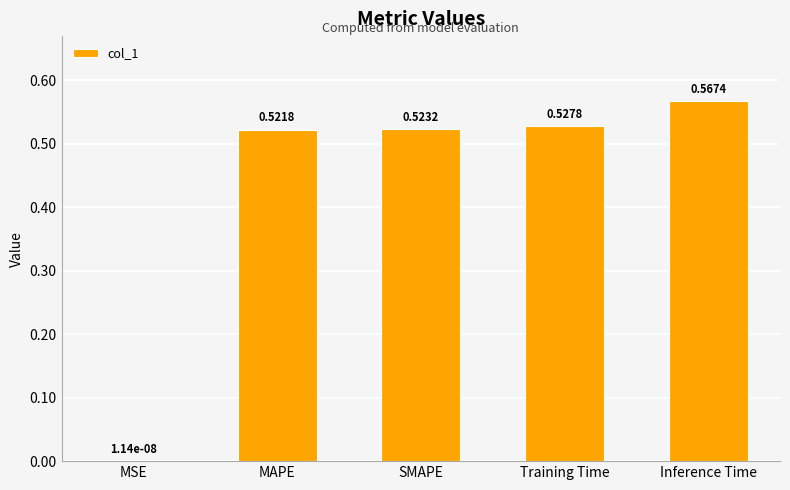

What is the sum of the values at Inference Time and MAPE?

1.1